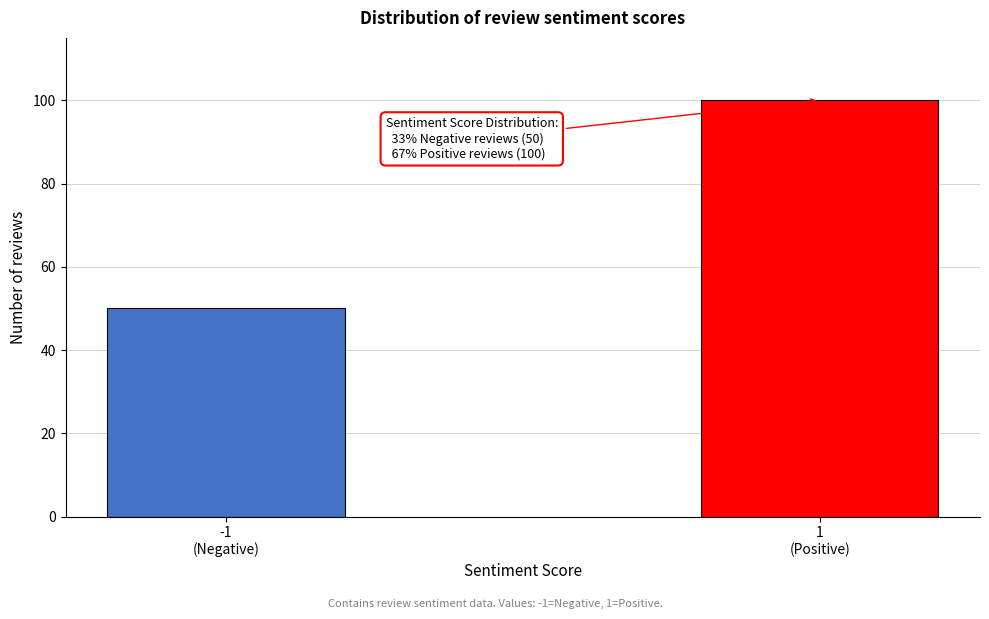

Reading left to right, extract all data points from this chart.

50	100